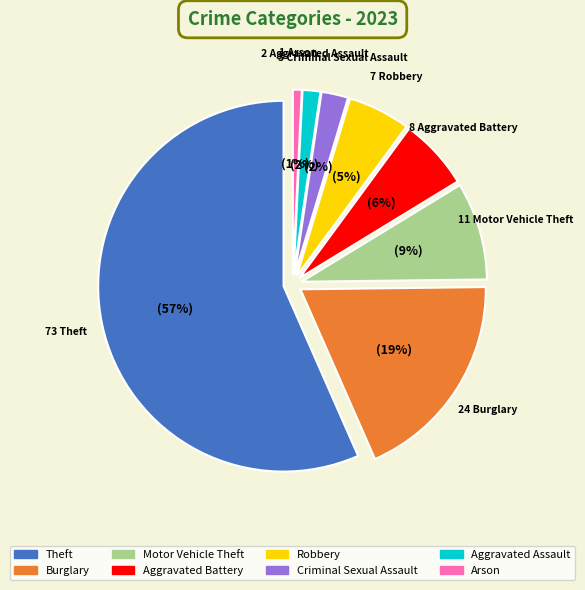

Combined, do Criminal Sexual Assault and Arson account for over 50%?

No